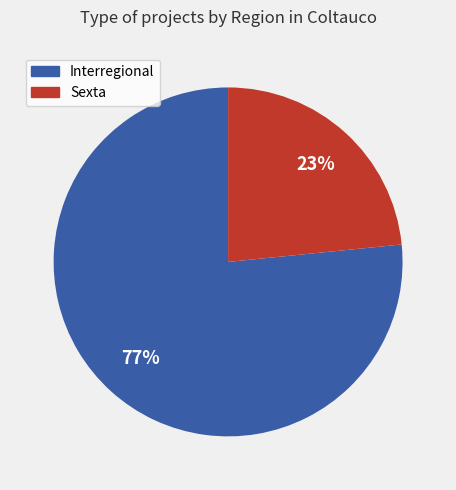

Is Interregional the majority of the pie?

Yes